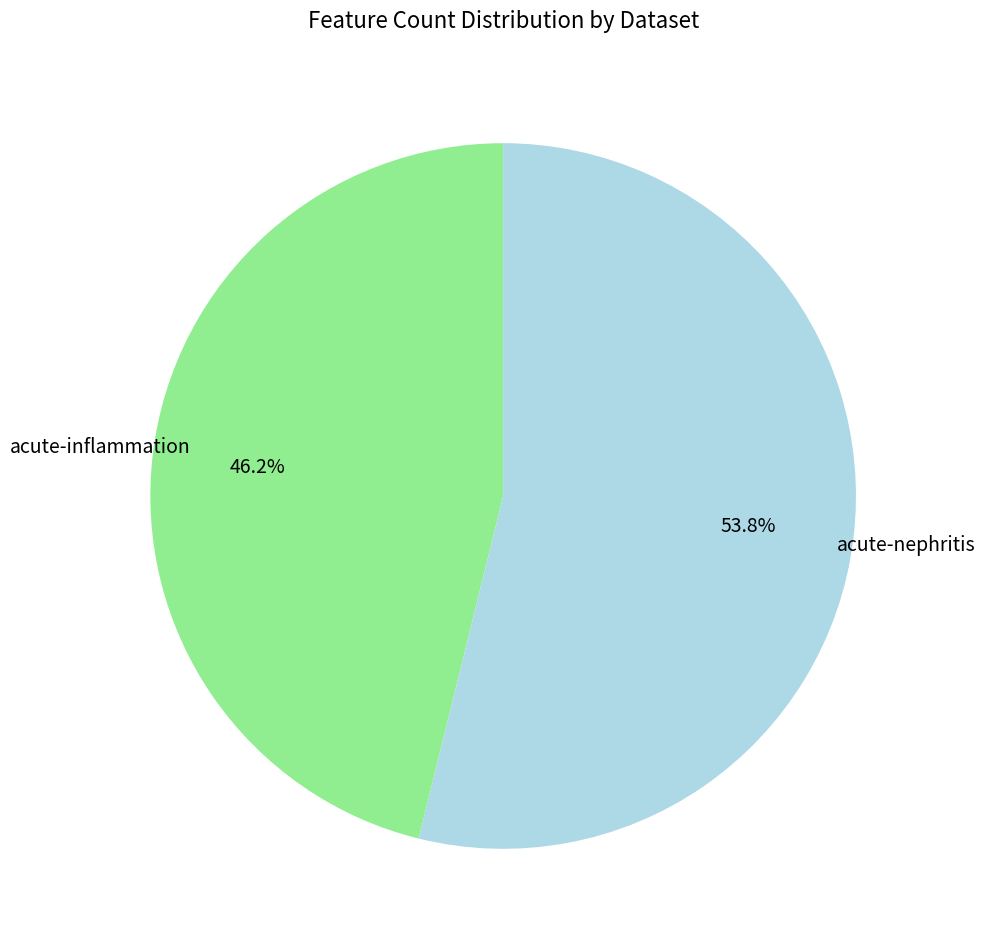

True or false: acute-inflammation accounts for 46% of the total.

True